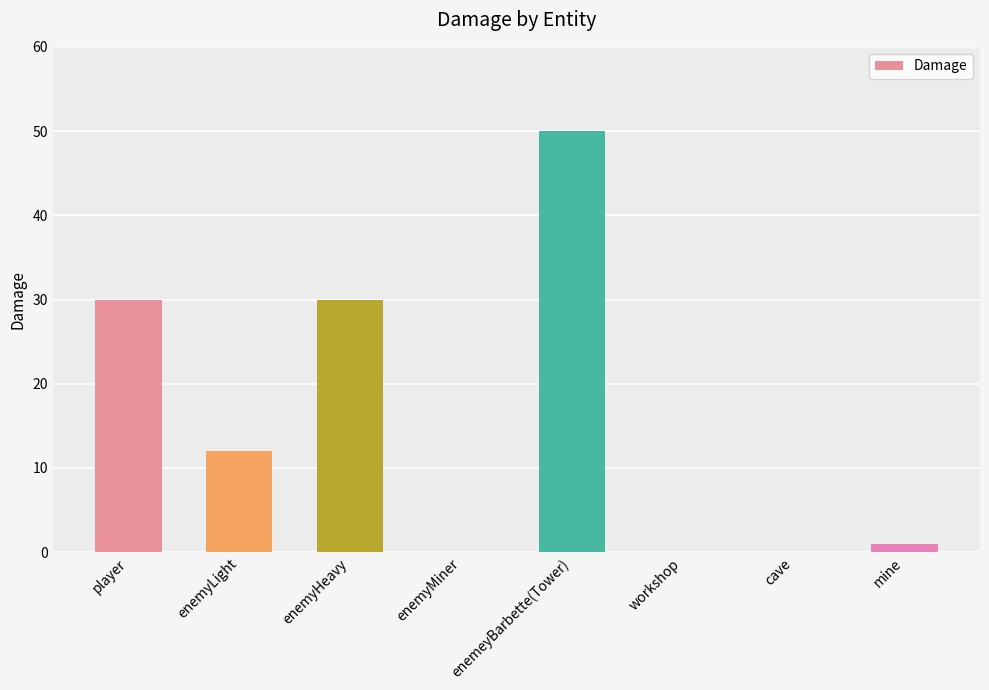

The value at enemyHeavy is 30. True or false?

True